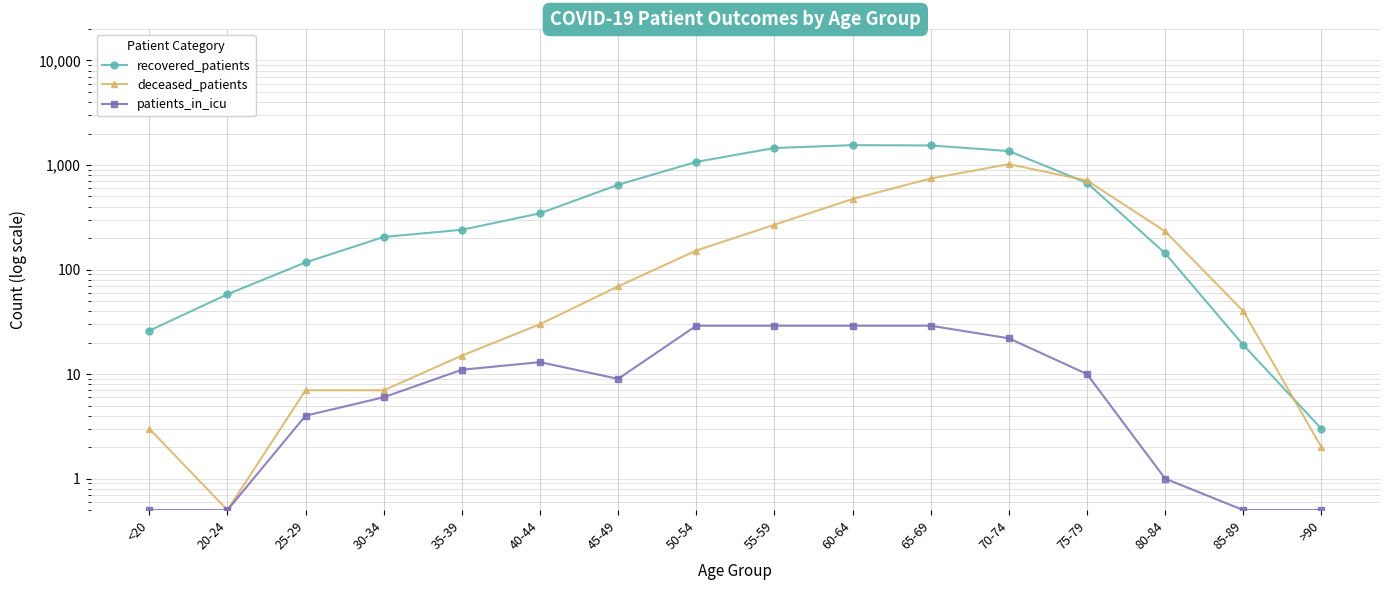

What position from the left is 85-89?

15